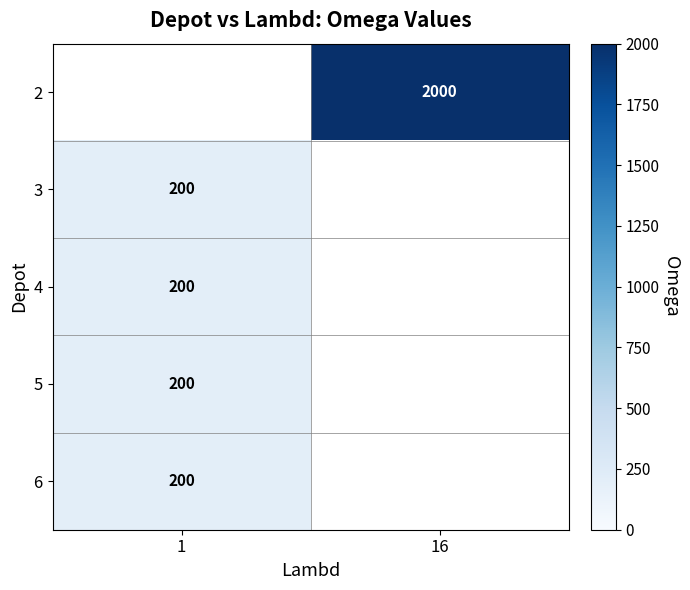

Which has a higher value, 1 or 16?

16